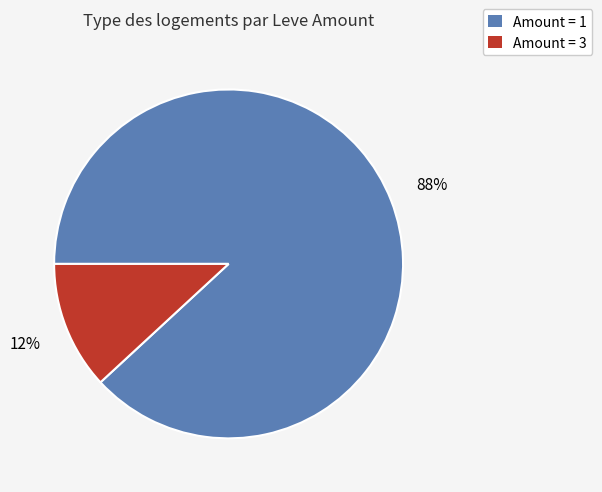

To the nearest percent, what is the difference between the largest and smallest slice percentages?

76%